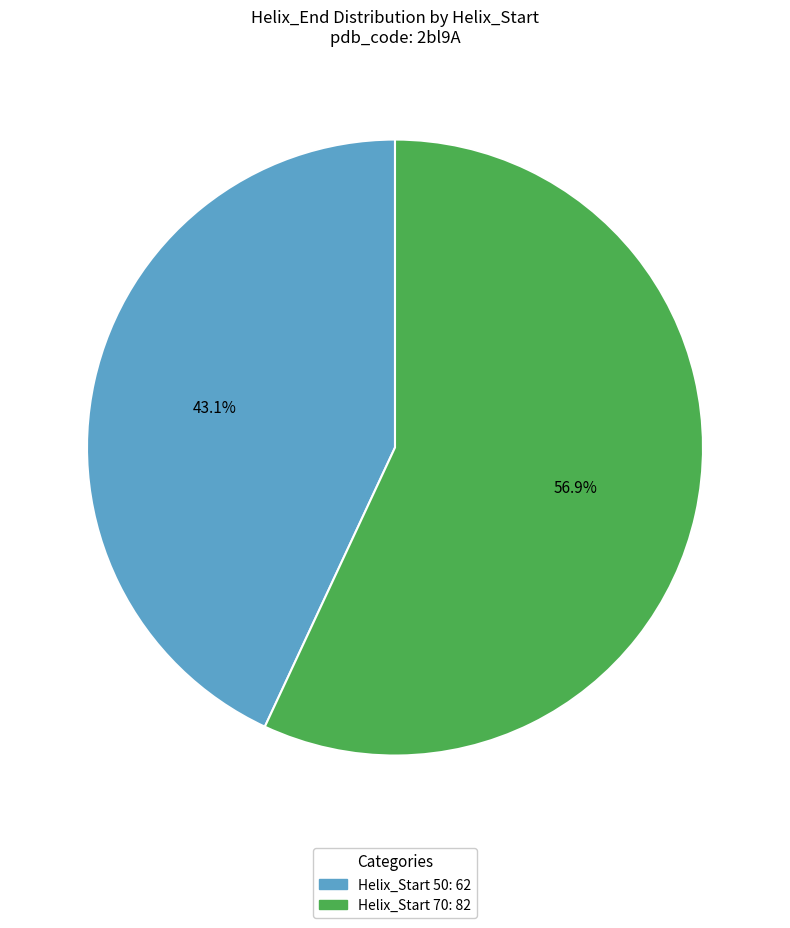

Is there a majority slice in this chart?

Yes